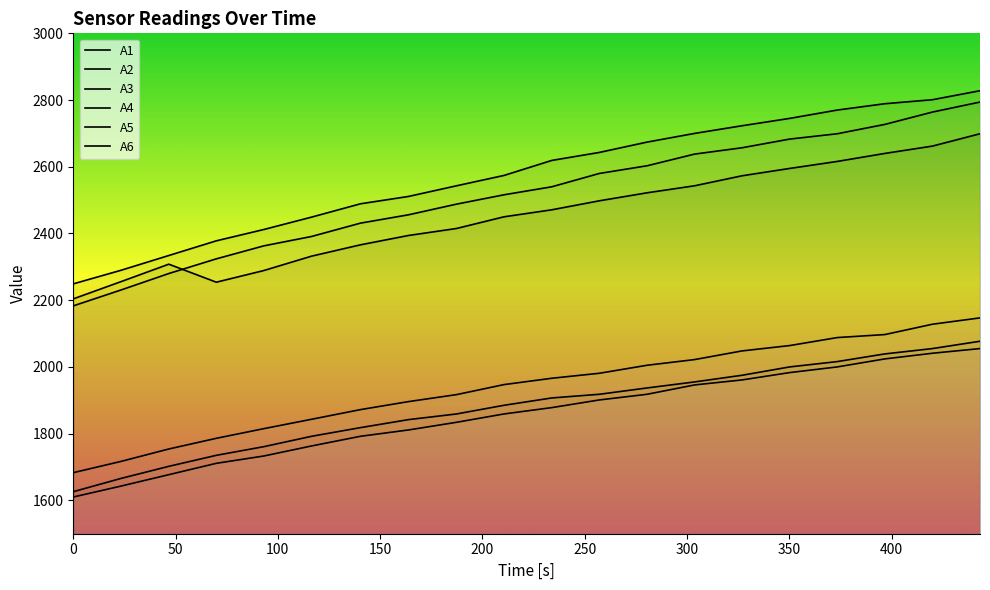

At 280.514, list the series in order from largest to smallest.

A2, A3, A1, A5, A4, A6